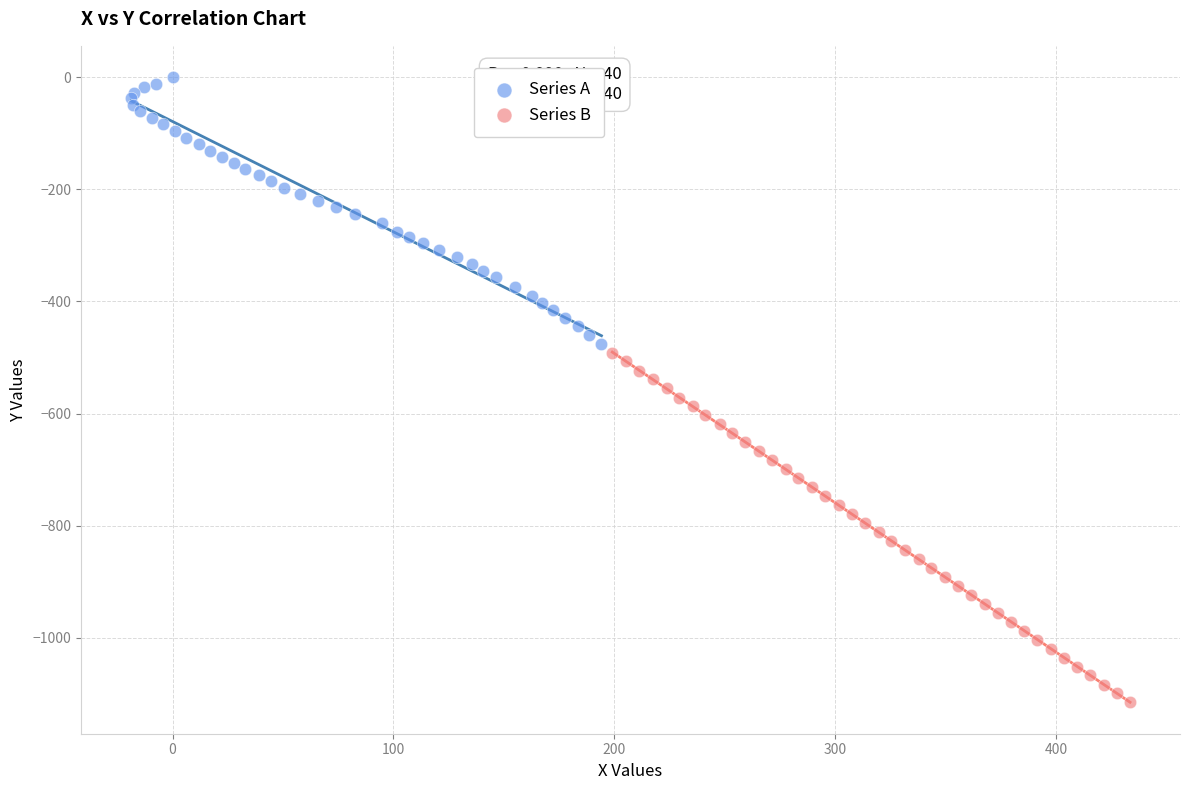

Which series contains the lowest Y value?

Series B